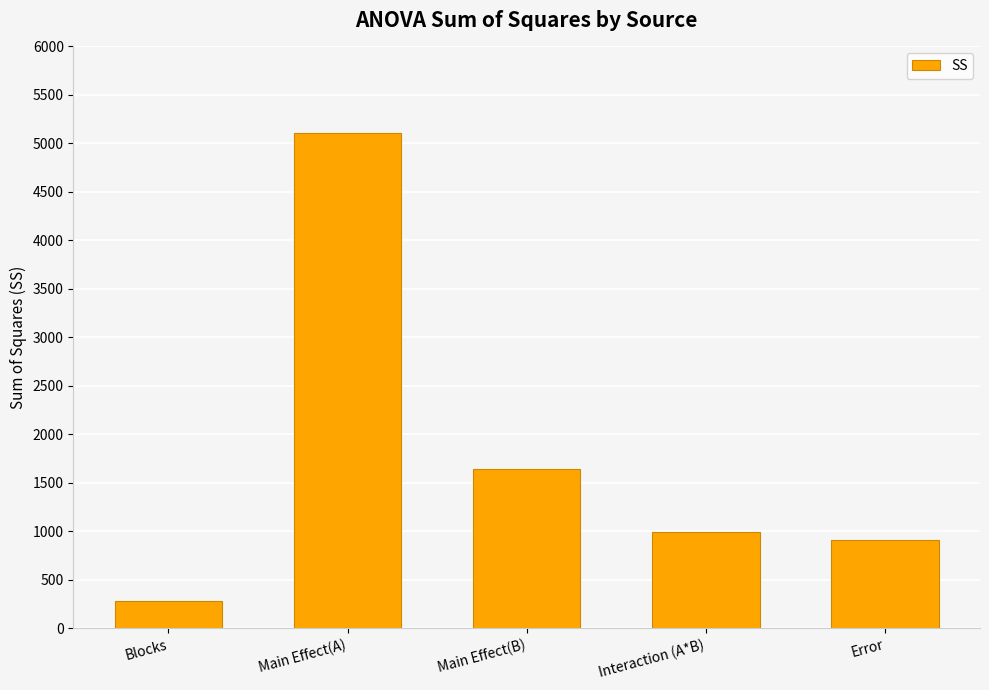

What is the ratio of the value at Blocks to the value at Interaction (A*B)?

0.3